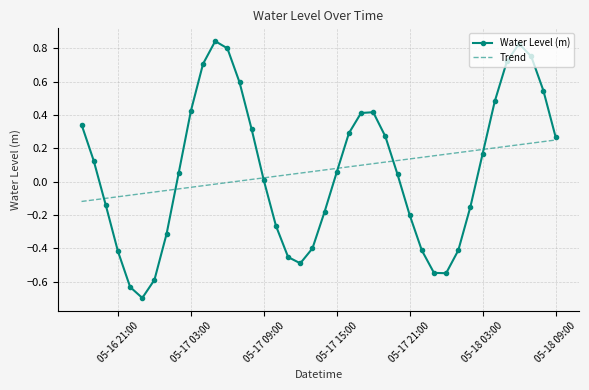

What is the lowest value of the Water Level (m) series?

-0.7